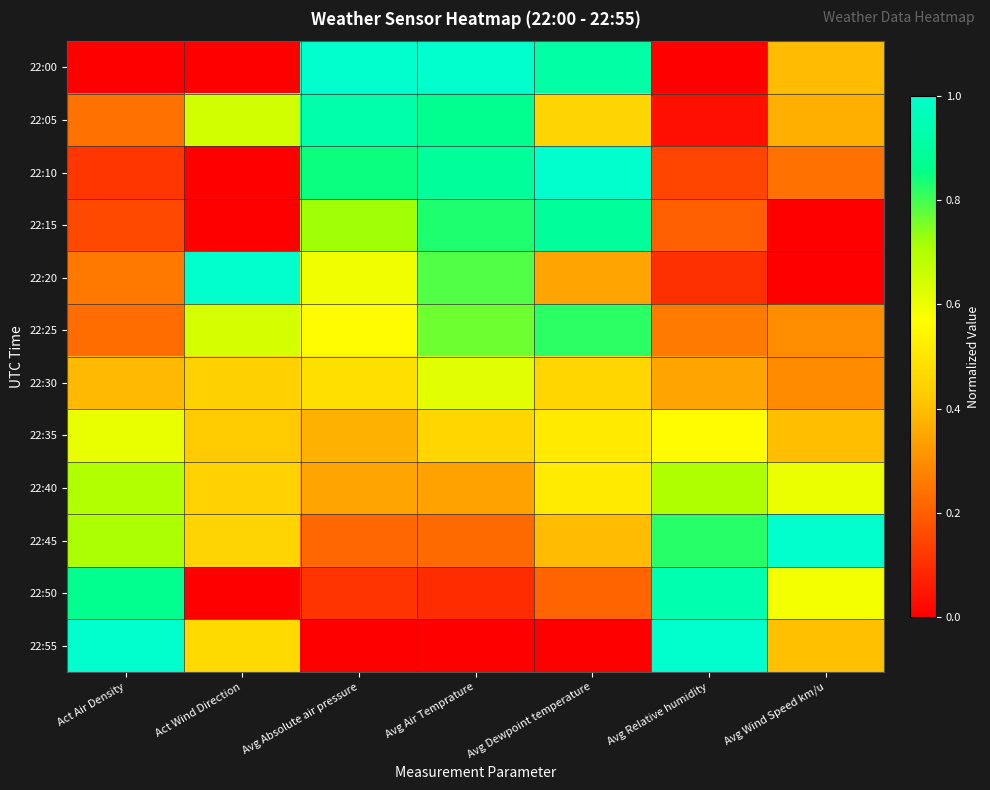

At which category is the sum across all series the highest?

Avg Air Temprature